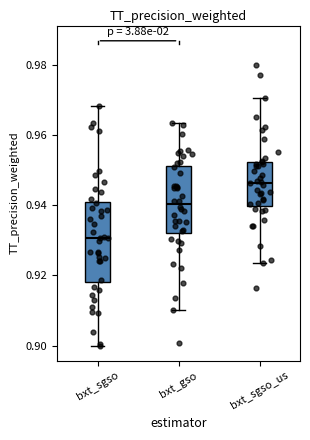

Which box is the tallest, from its lower edge to its upper edge?

bxt_sgso